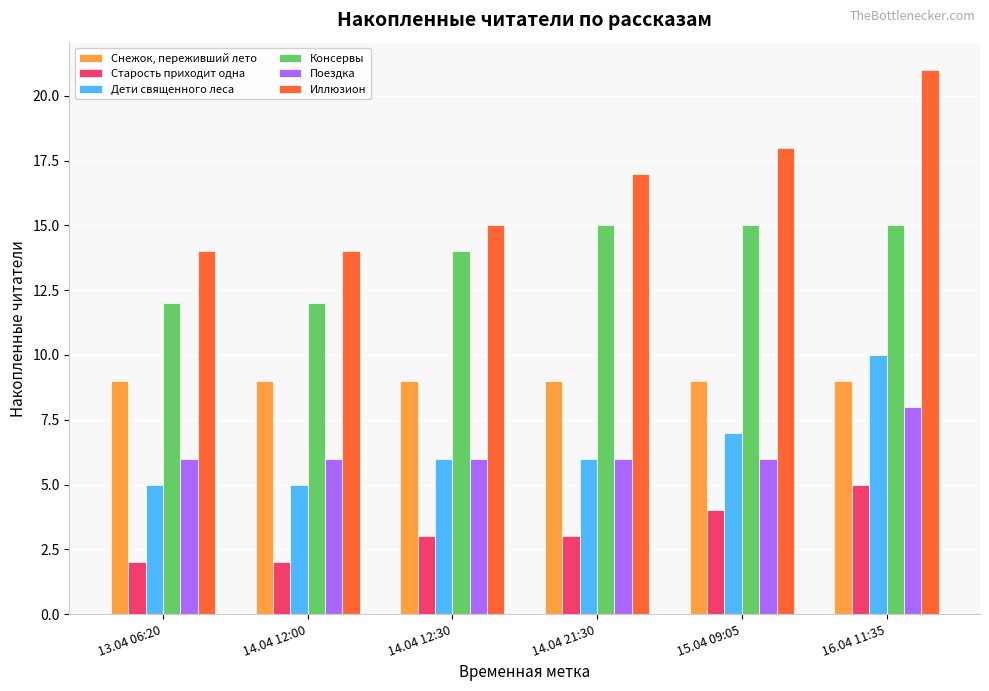

True or false: Снежок, переживший лето has a value of 9 at 13.04 06:20.

True